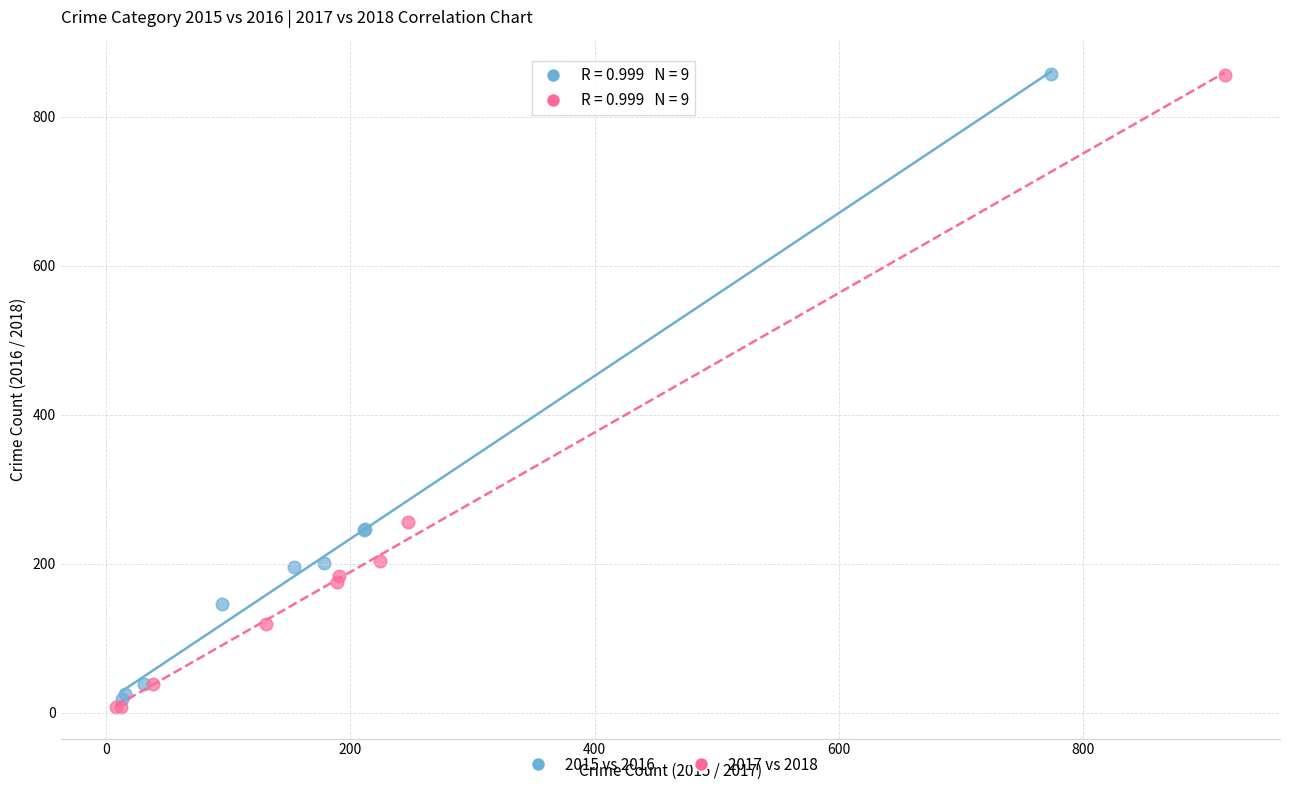

Which series has the widest spread of Y values?

2017 vs 2018